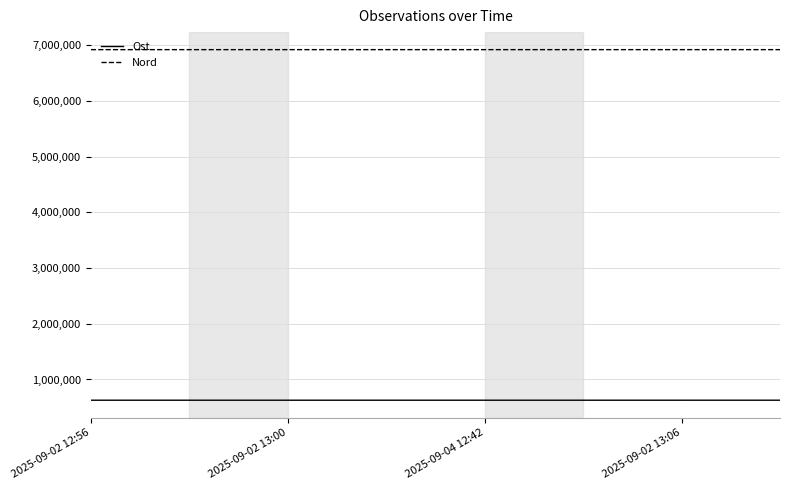

List the series in order of their overall mean, lowest first.

Ost, Nord